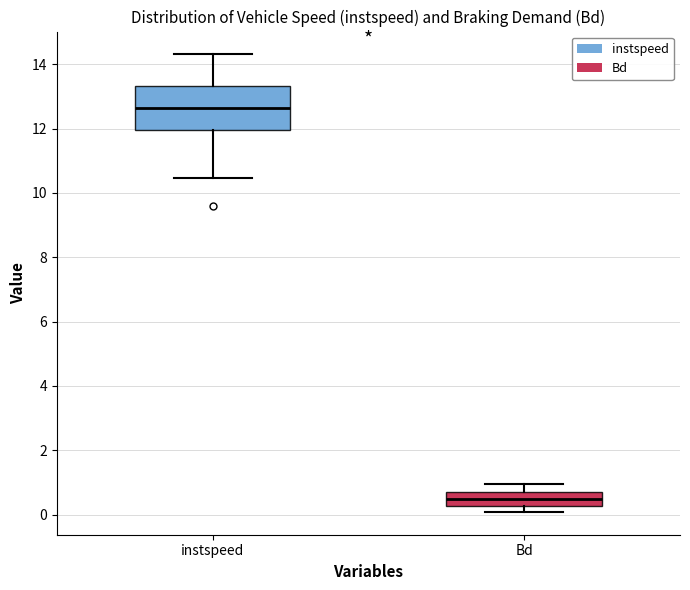

Reading left to right, transcribe this box plot: for each box, give where its median line is, the range the box spans, and where its two whiskers end, as read against the y-axis. The values are not printed on the chart, so give them approximately, as read against the axis.

instspeed: median 12.6, box 12.0 to 13.4, whiskers 10.4 to 14.4
Bd: median 0.4, box 0.2 to 0.8, whiskers 0.0 to 1.0